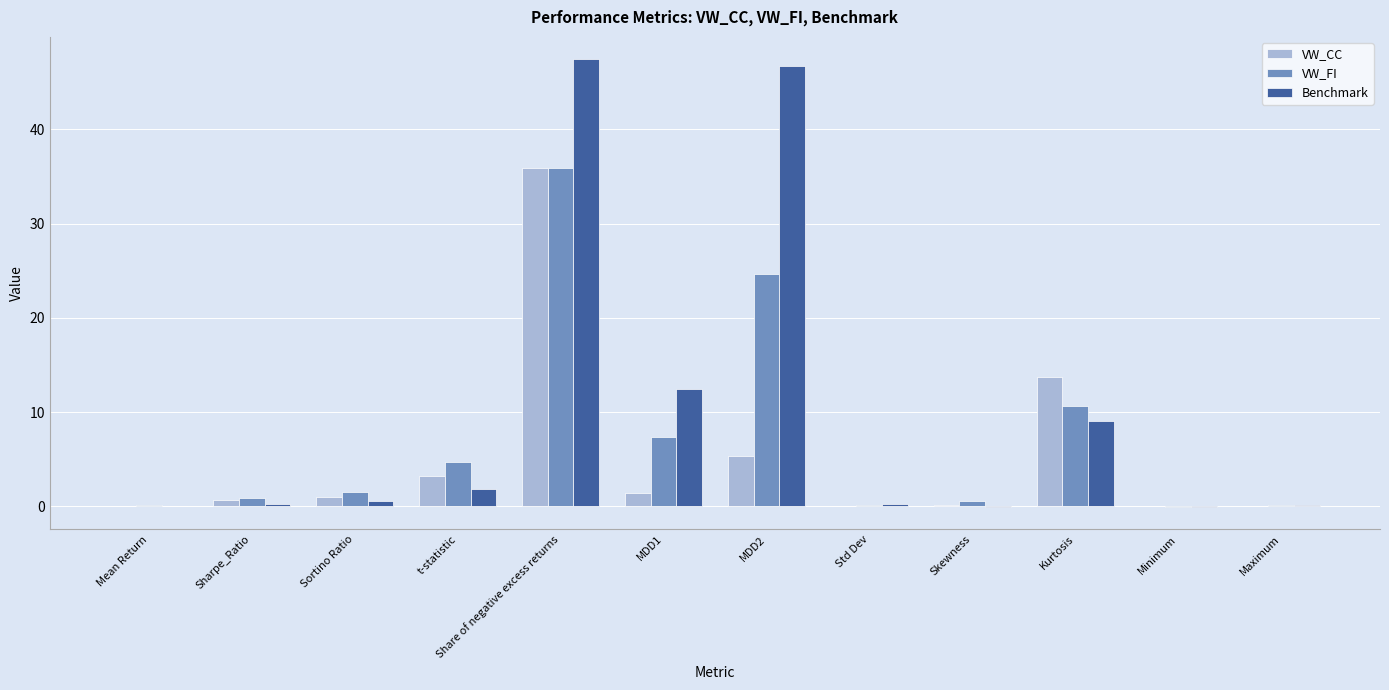

What is the greatest value displayed?

47.4